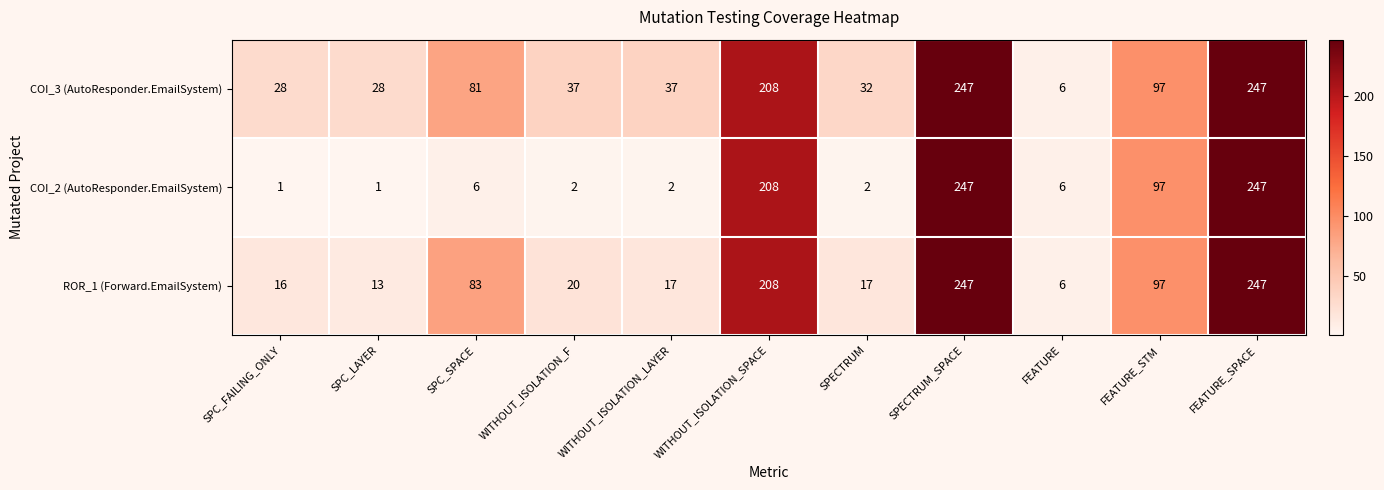

Where is COI_3 (AutoResponder.EmailSystem) nearest to the value 126?

FEATURE_STM